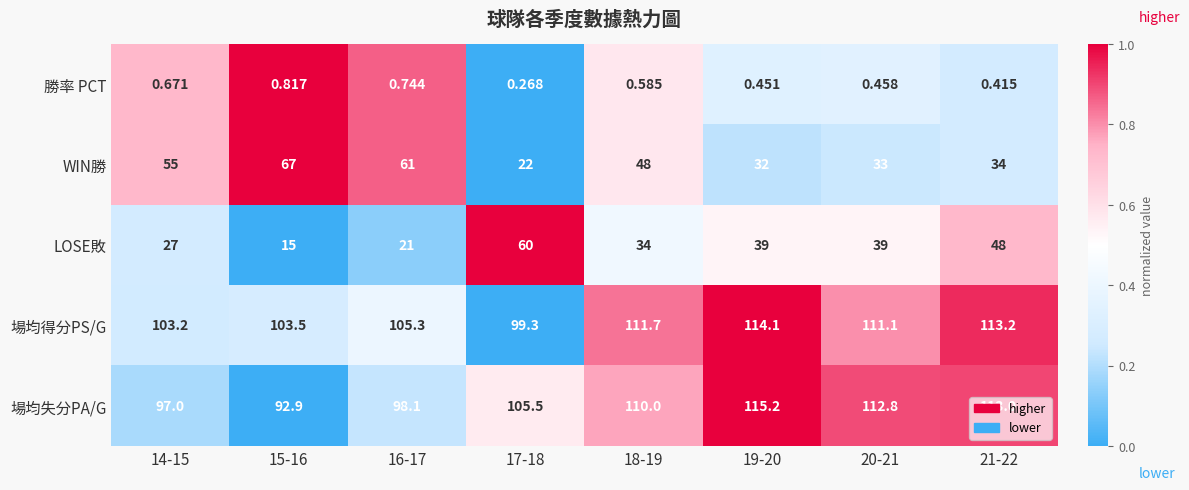

Which series has the largest total across all categories?

場均得分PS/G